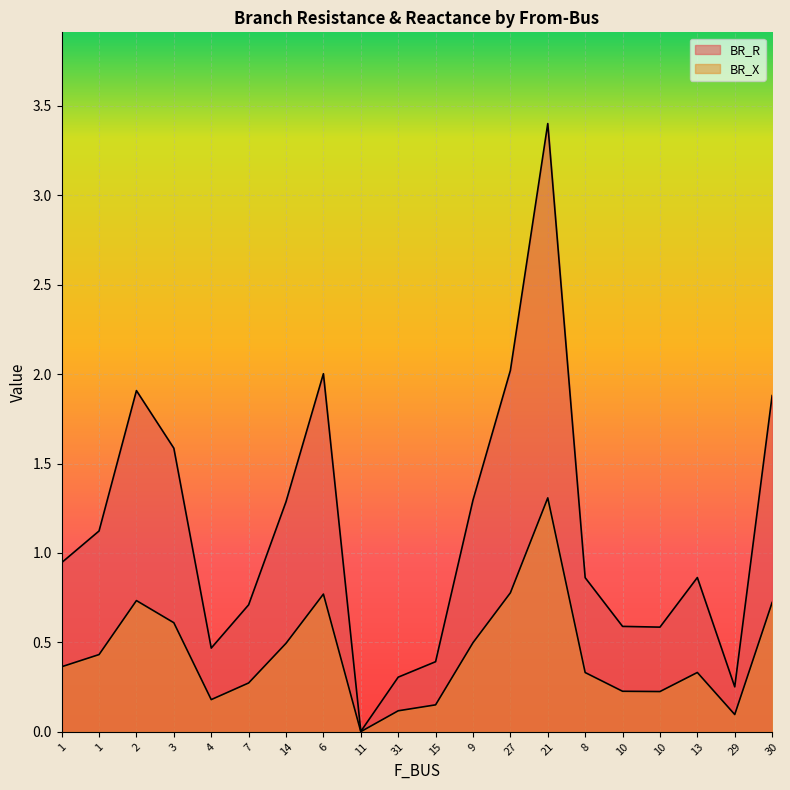

What is the difference between the BR_R values at 6 and 8?

1.1